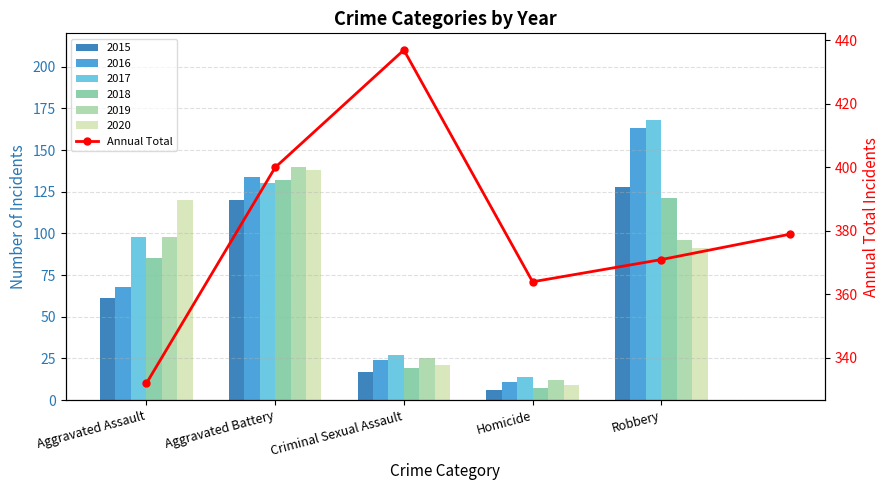

What is the sum of all values?

2283